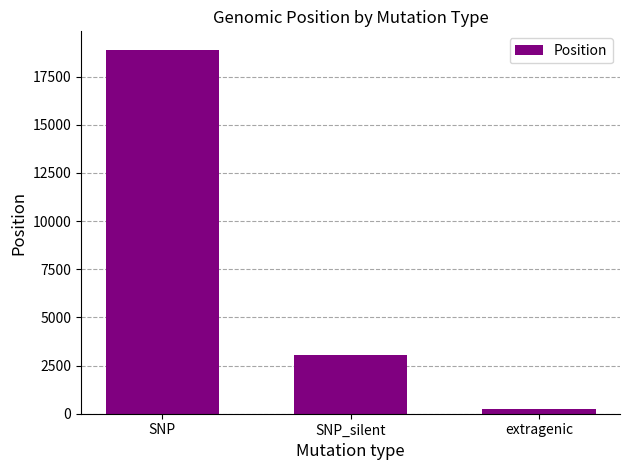

What is the approximate value at SNP_silent?

3037.0